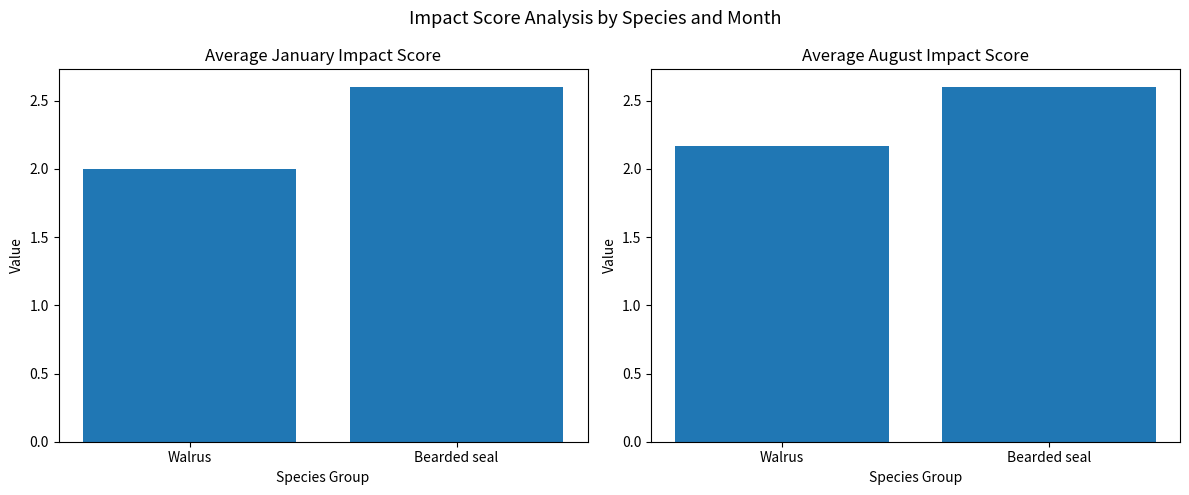

True or false: August has a value of 1.3 at Walrus.

False